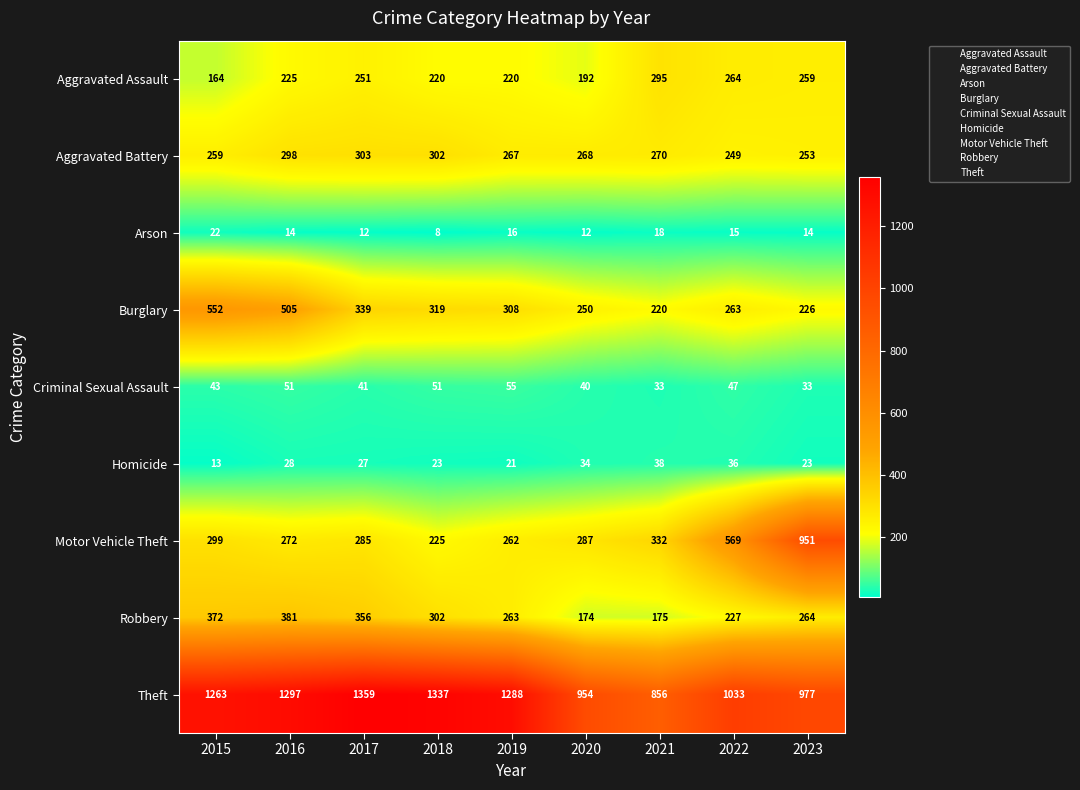

Rank the series by their maximum value, from highest to lowest.

Theft, Motor Vehicle Theft, Burglary, Robbery, Aggravated Battery, Aggravated Assault, Criminal Sexual Assault, Homicide, Arson